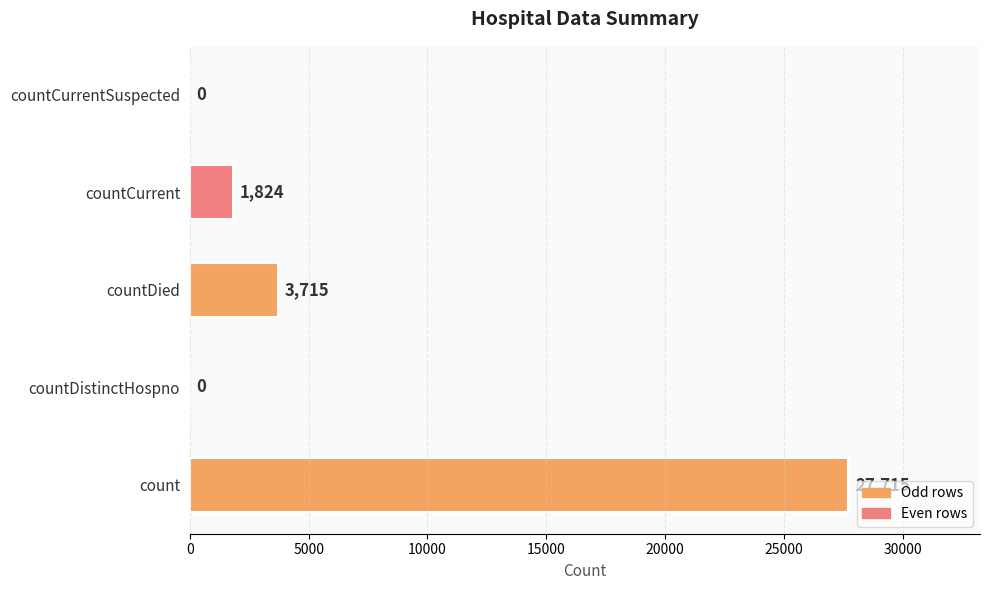

Count the number of categories in the chart.

5